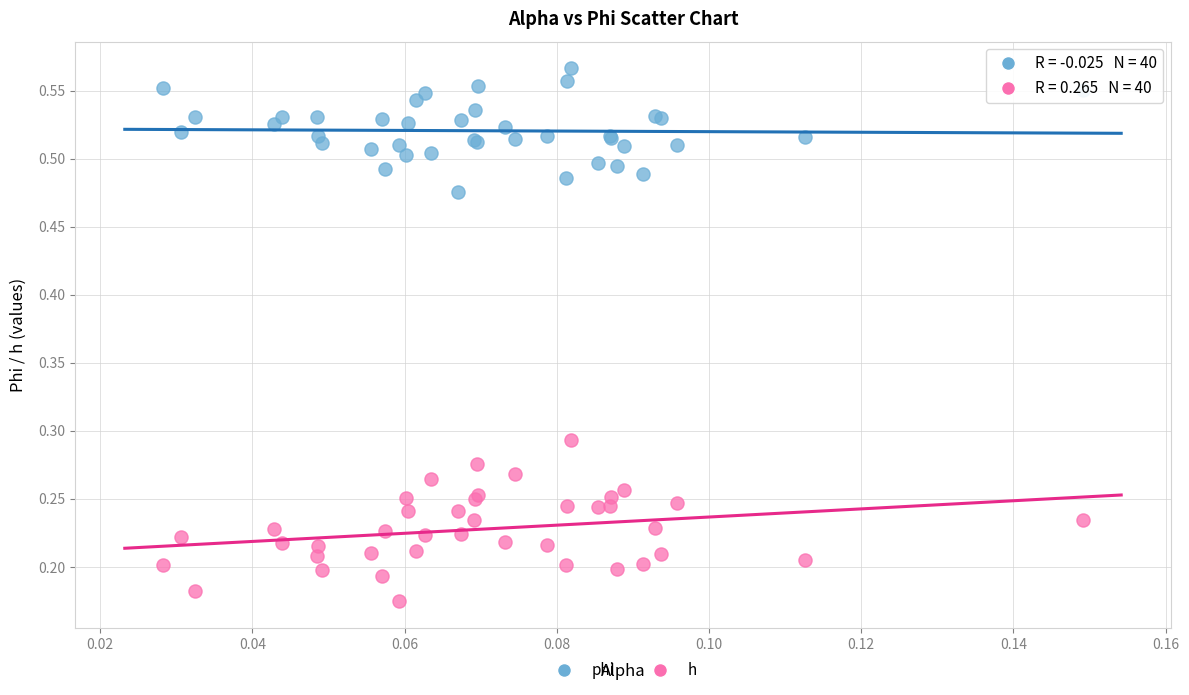

Which series reaches the maximum Y coordinate?

phi